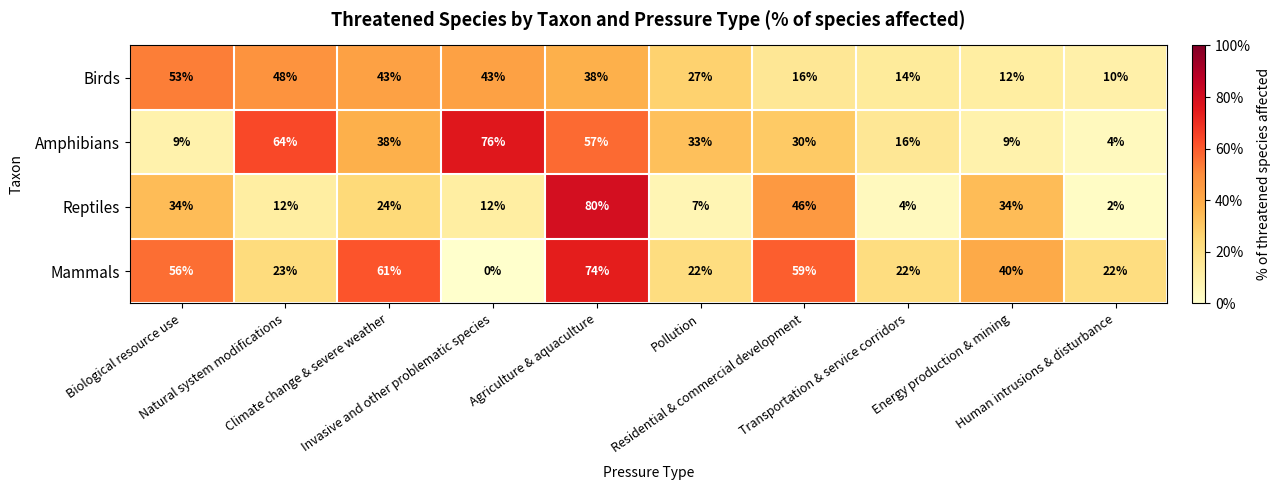

What is the lowest value of the Birds series?

10